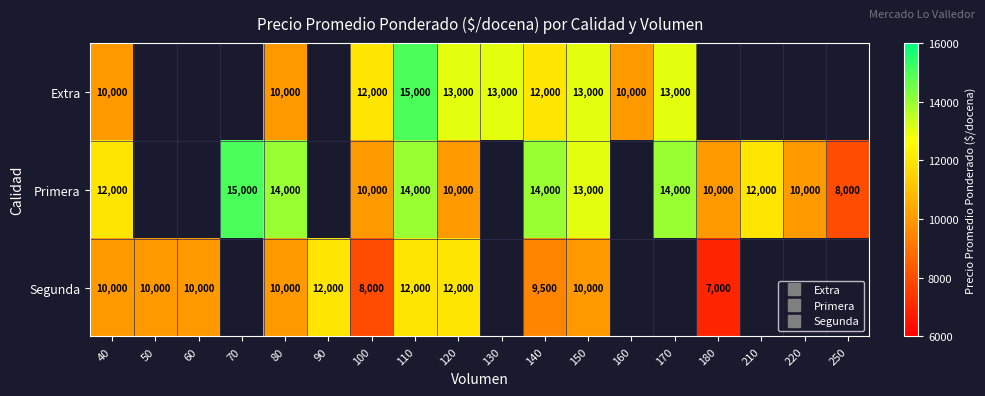

What is the smallest value displayed?

7000.0